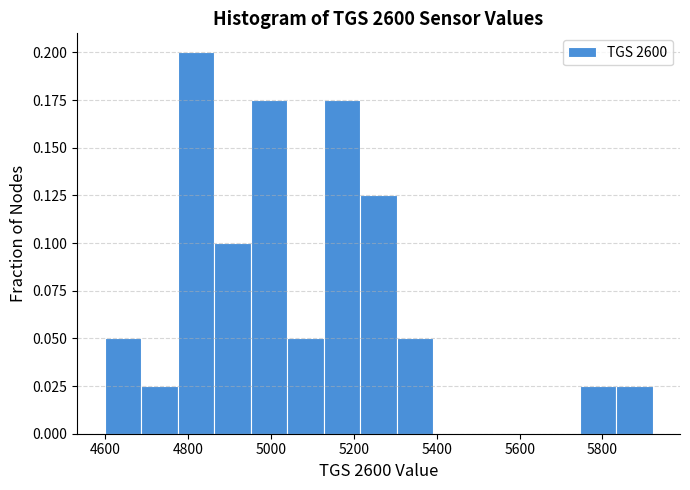

Over which range of the x-axis is the bar tallest?

4780 to 4860